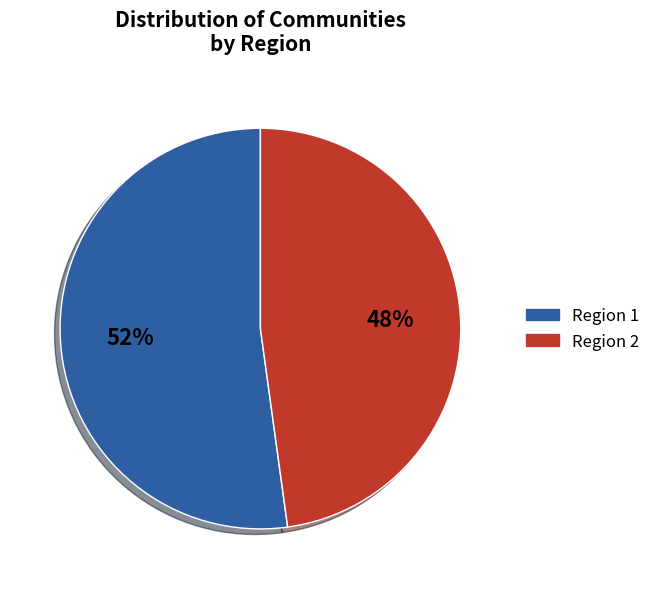

Which has a higher value, Region 2 or Region 1?

Region 1